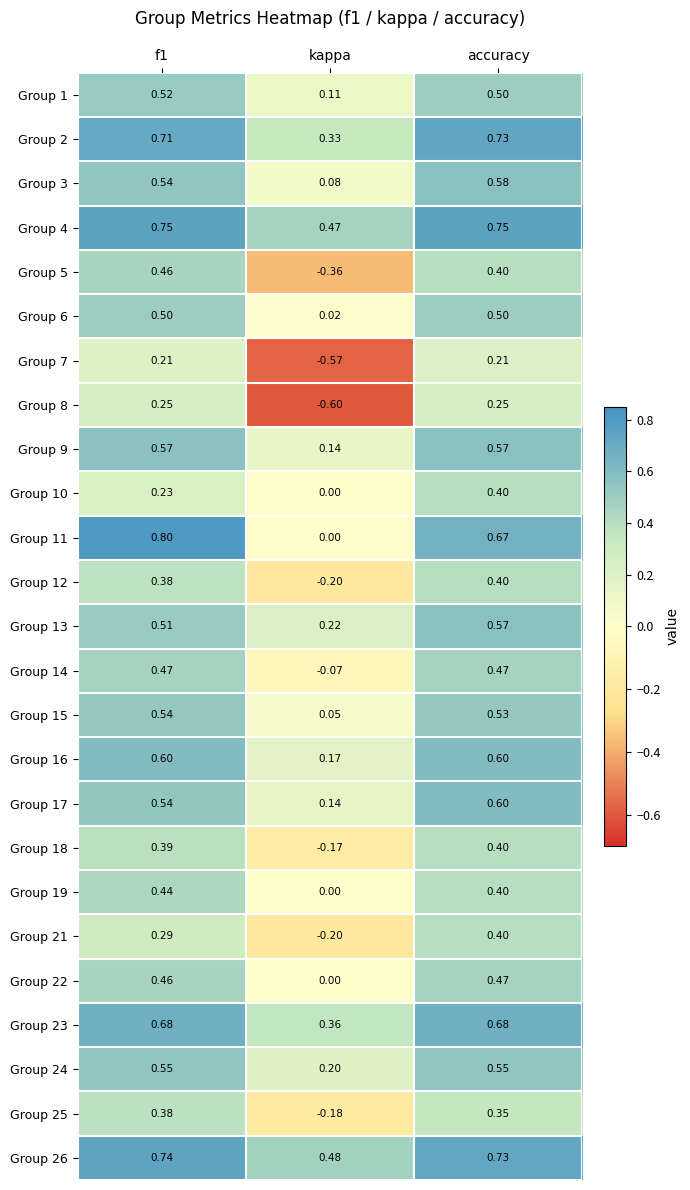

Which label corresponds to the largest value in the chart?

f1